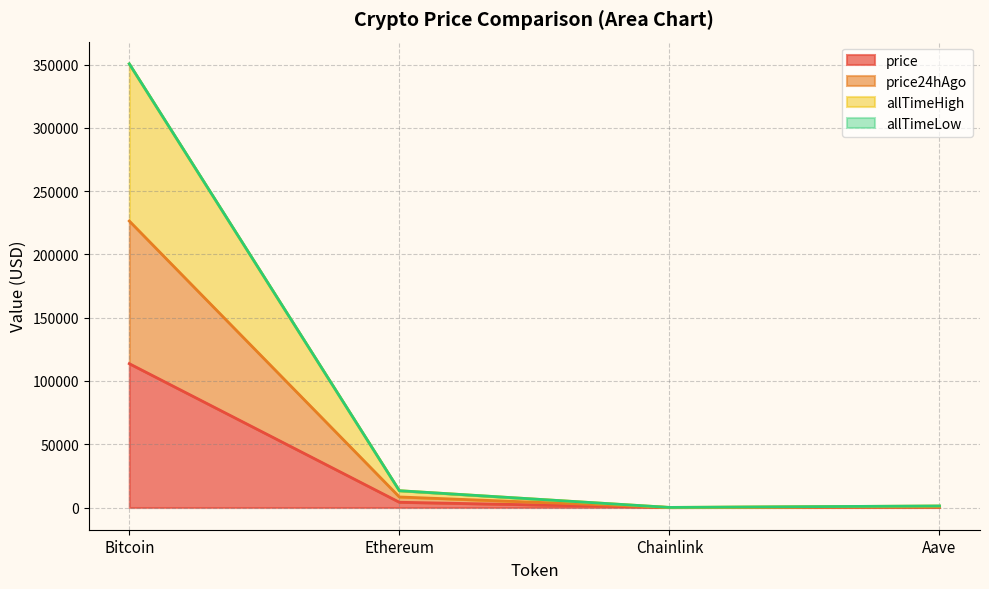

Which category has the highest value across all series?

Bitcoin